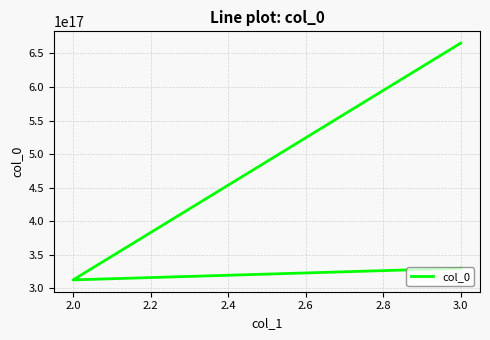

How many series are shown in this chart?

1